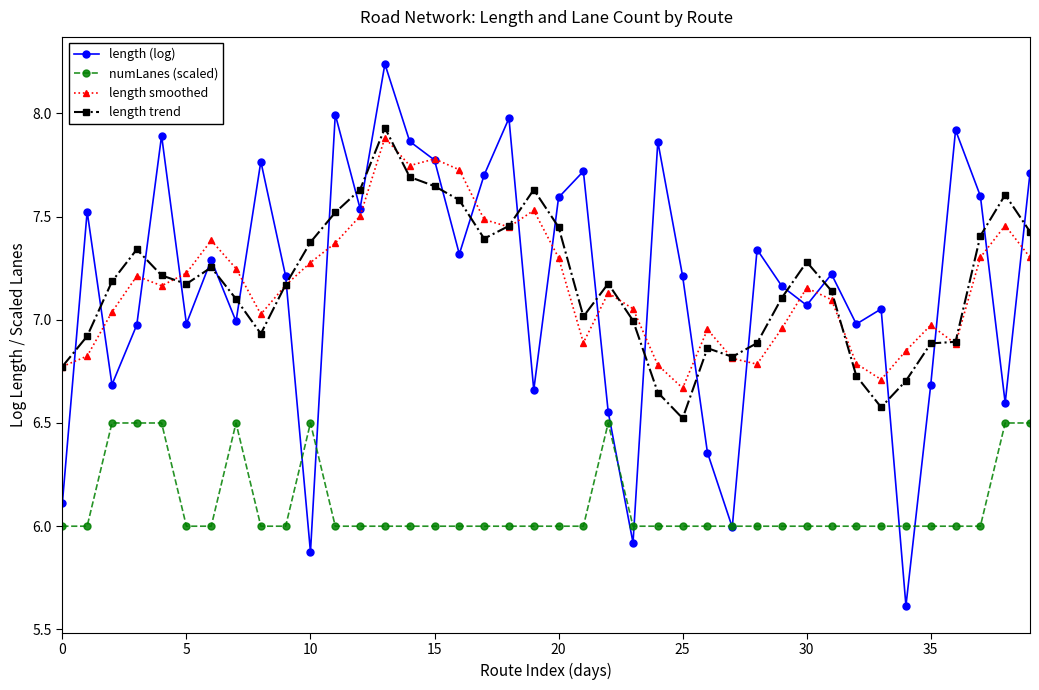

Which series has the widest spread of values?

length (log)